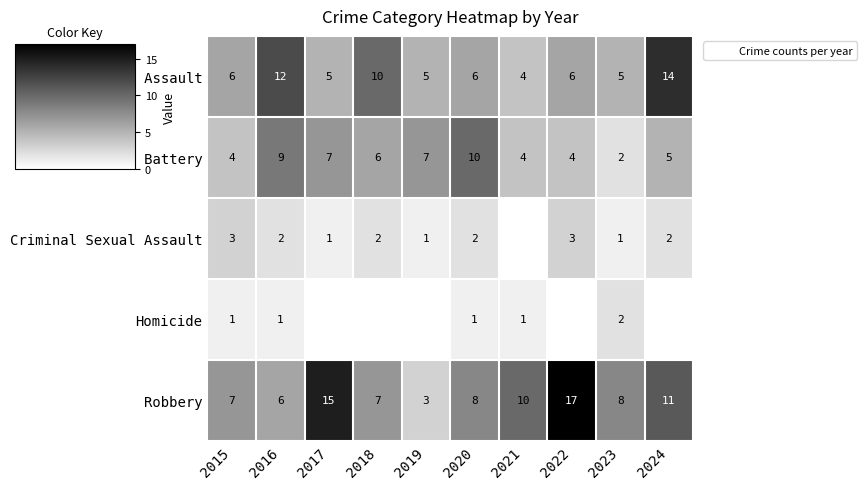

The value of Aggravated Battery at 2022 is 4. True or false?

True